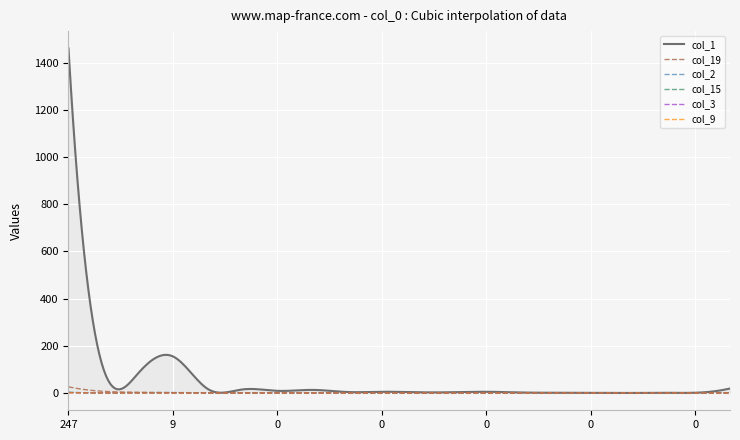

What is the difference between the maximum and minimum values in the col_19 series?

26.1